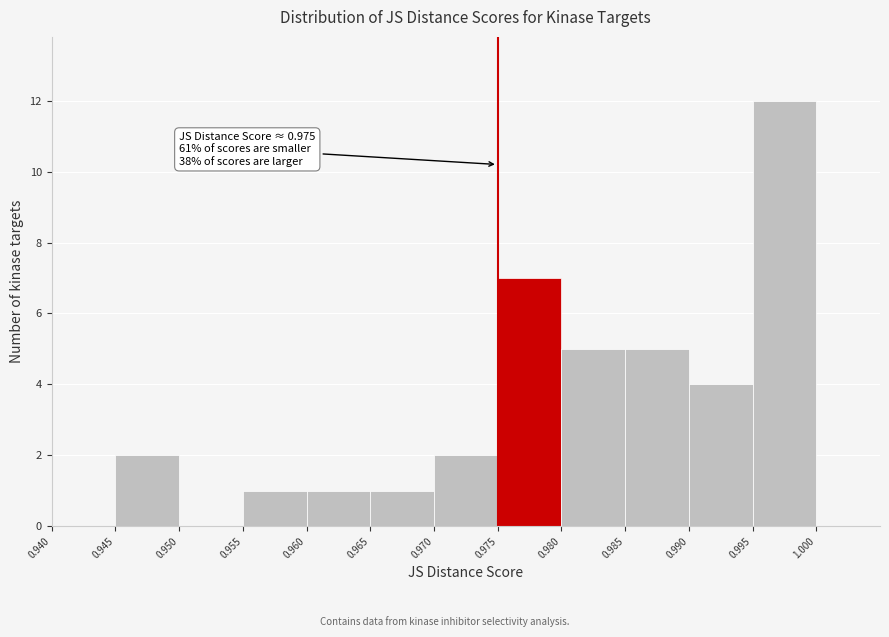

Over which range of the x-axis is the bar tallest?

0.995 to 1.000